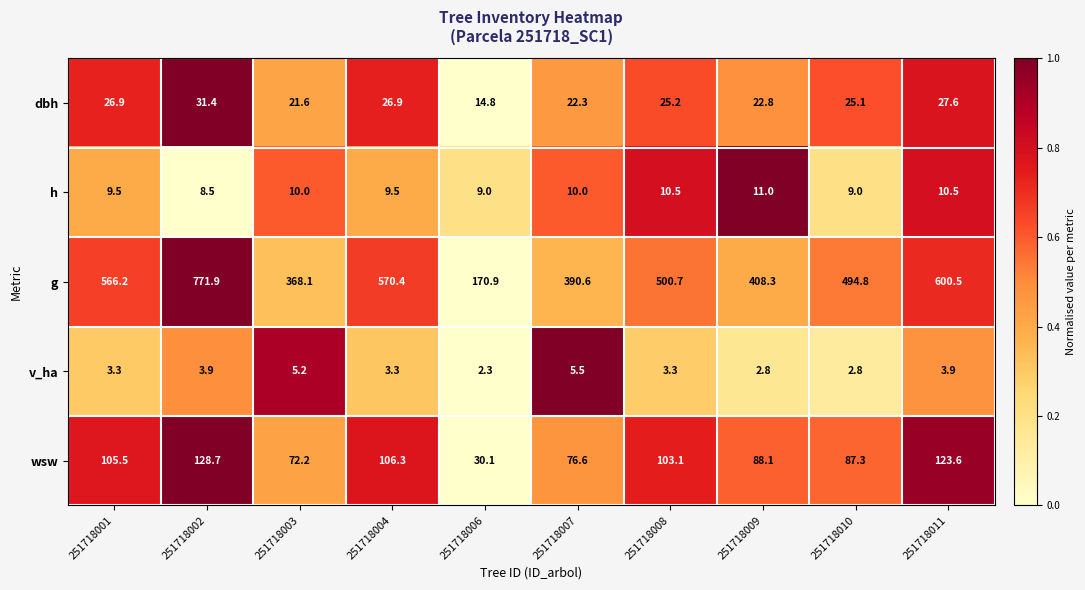

Which series has the largest range (max minus min)?

g